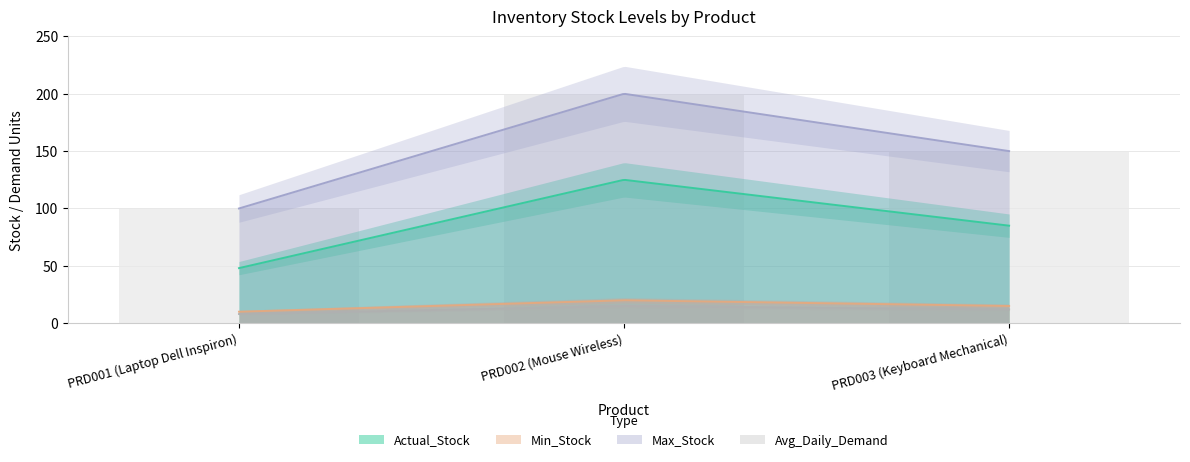

What are all the series names shown in the legend?

Actual_Stock, Min_Stock, Max_Stock, Avg_Daily_Demand